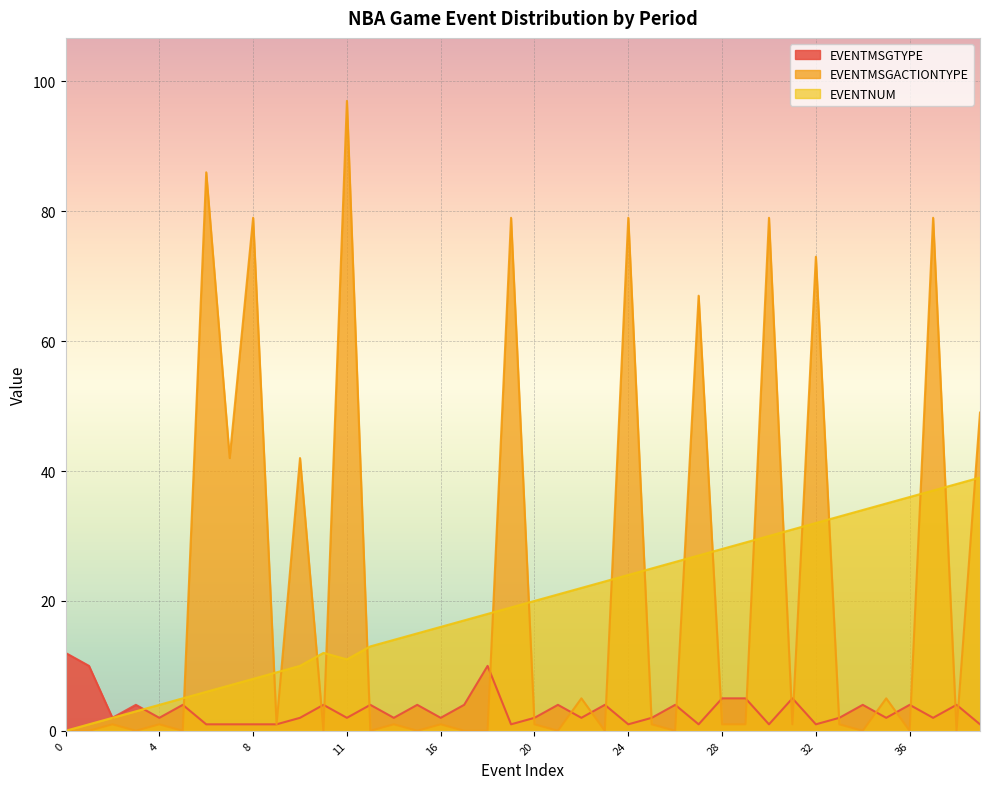

Reading left to right, extract all data points from this chart.

EVENTMSGTYPE: 12	10	2	4	2	4	1	1	1	1	2	4	2	4	2	4	2	4	10	1	2	4	2	4	1	2	4	1	5	5	1	5	1	2	4	2	4	2	4	1
EVENTMSGACTIONTYPE: 0	0	1	0	1	0	86	42	79	1	42	0	97	0	1	0	1	0	0	79	1	0	5	0	79	1	0	67	1	1	79	1	73	1	0	5	0	79	0	49
EVENTNUM: 0	1	2	3	4	5	6	7	8	9	10	12	11	13	14	15	16	17	18	19	20	21	22	23	24	25	26	27	28	29	30	31	32	33	34	35	36	37	38	39